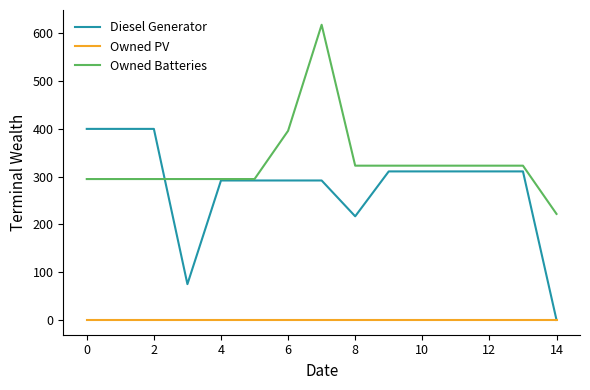

Rank the series by their maximum value, from highest to lowest.

Owned Batteries, Diesel Generator, Owned PV